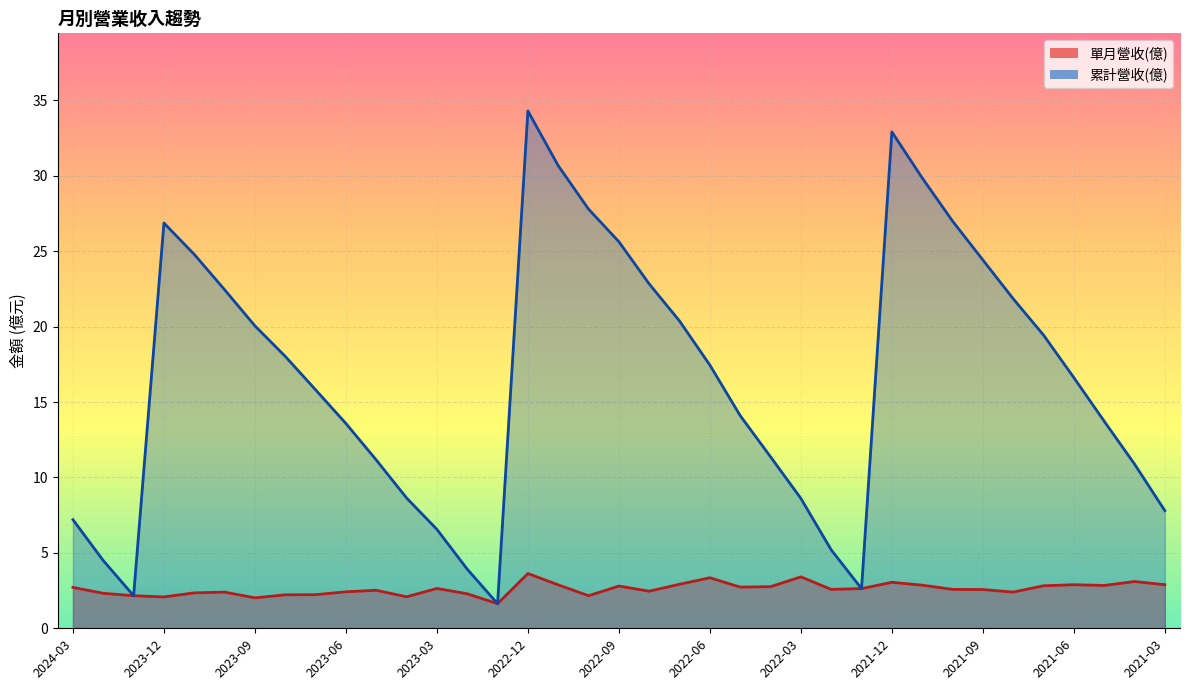

Is the value of 單月營收(億) at 2021-09 greater than the value of 累計營收(億) at 2022-11?

No